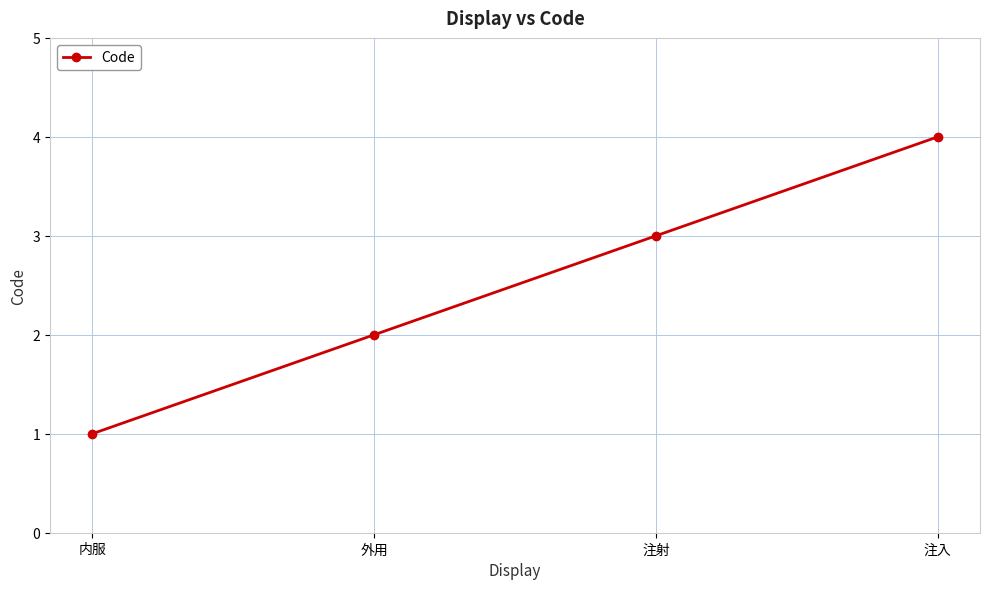

What is the sum of all values?

10